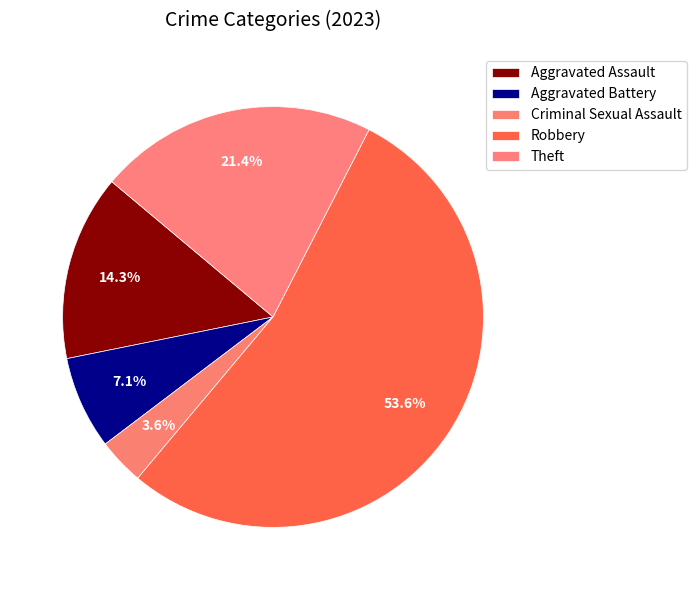

To the nearest percent, what is the combined percentage of Theft and Criminal Sexual Assault?

25%